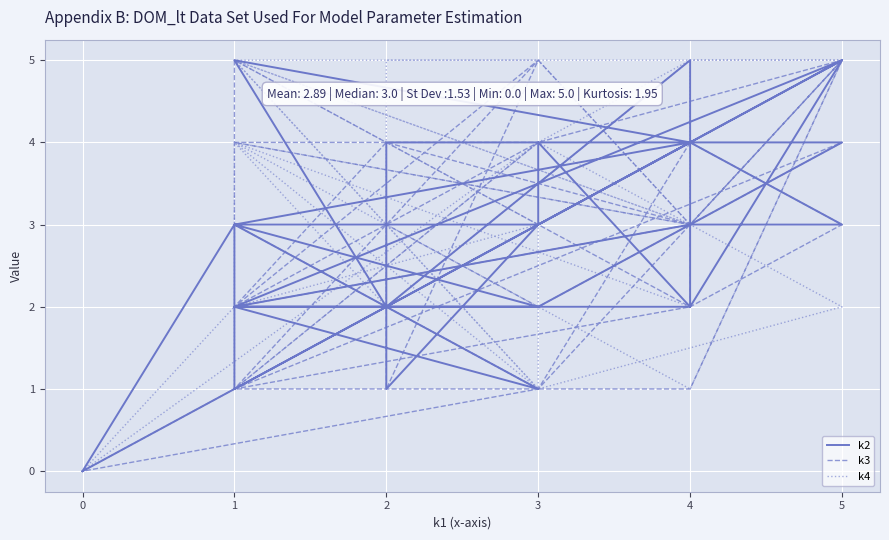

True or false: k3 has a value of 4 at 1.

True